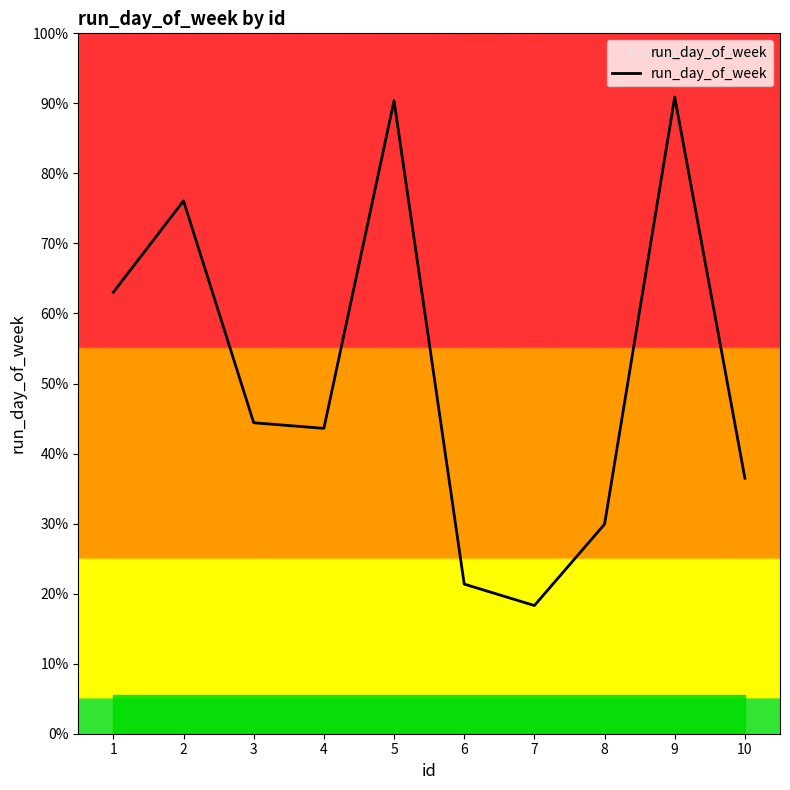

The value at 6 is 21923. True or false?

True